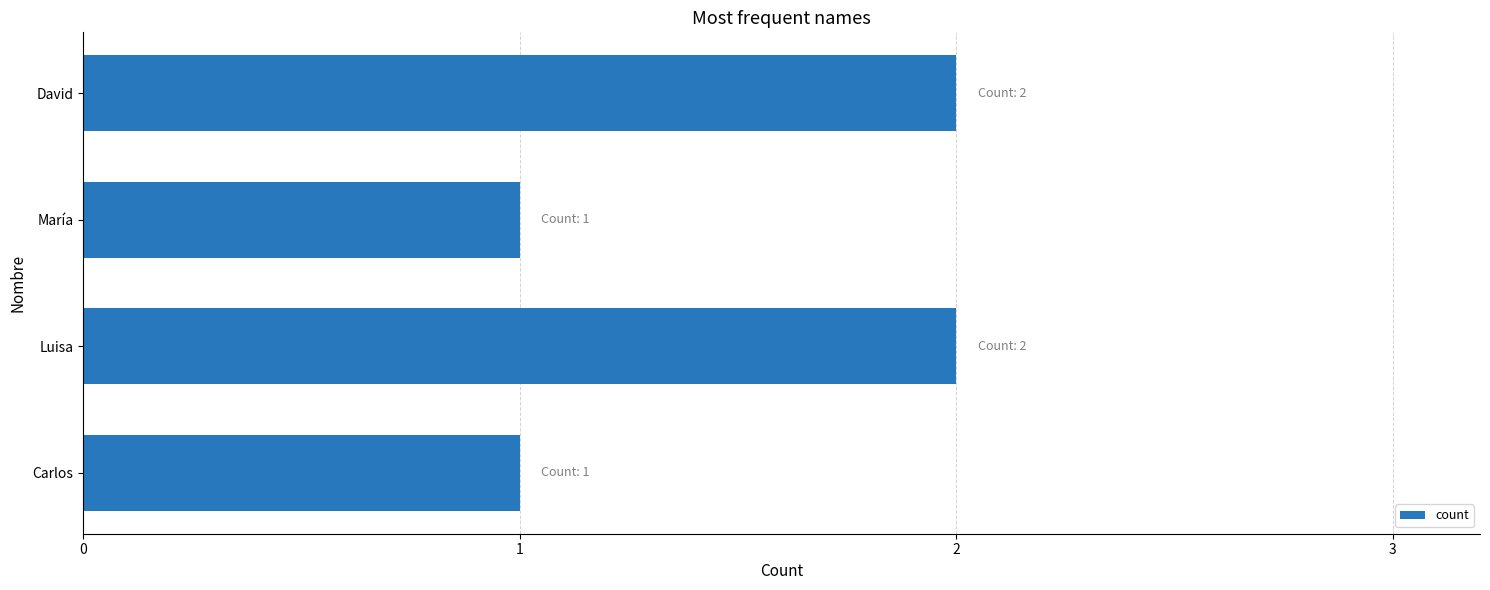

How many values are between 1 and 2?

4